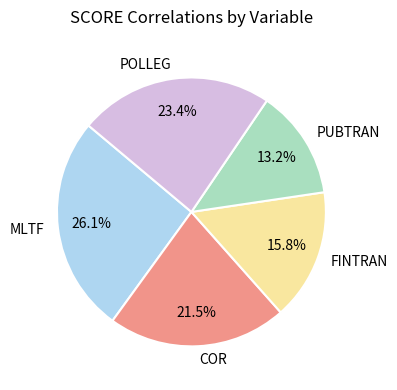

To the nearest percent, what is the combined percentage of FINTRAN and COR?

37%